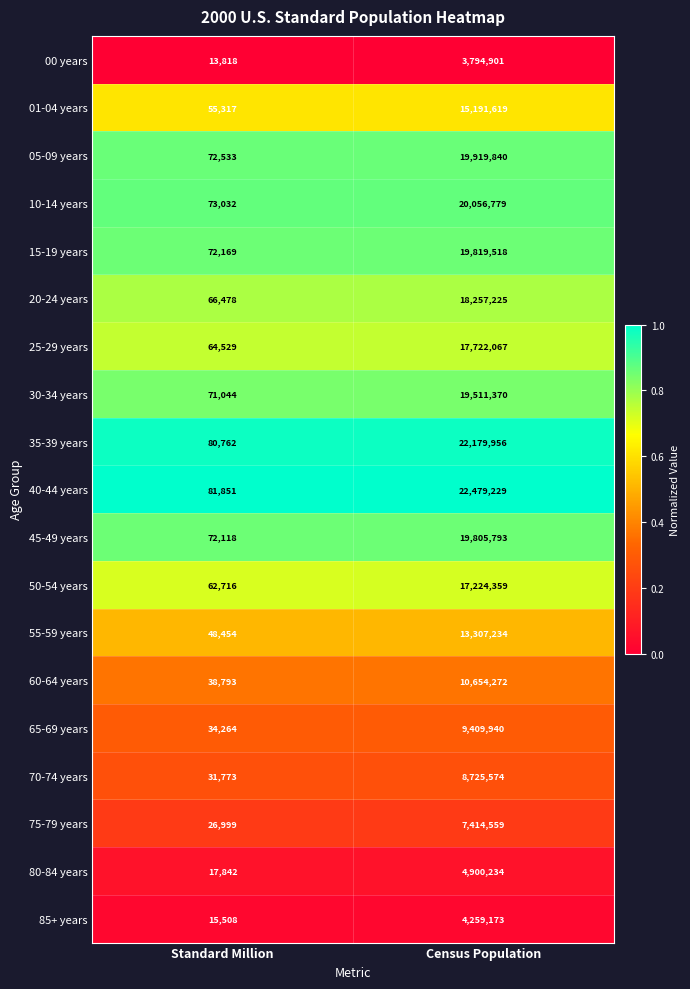

List the series in order of their peak value, lowest first.

00 years, 85+ years, 80-84 years, 75-79 years, 70-74 years, 65-69 years, 60-64 years, 55-59 years, 01-04 years, 50-54 years, 25-29 years, 20-24 years, 30-34 years, 45-49 years, 15-19 years, 05-09 years, 10-14 years, 35-39 years, 40-44 years